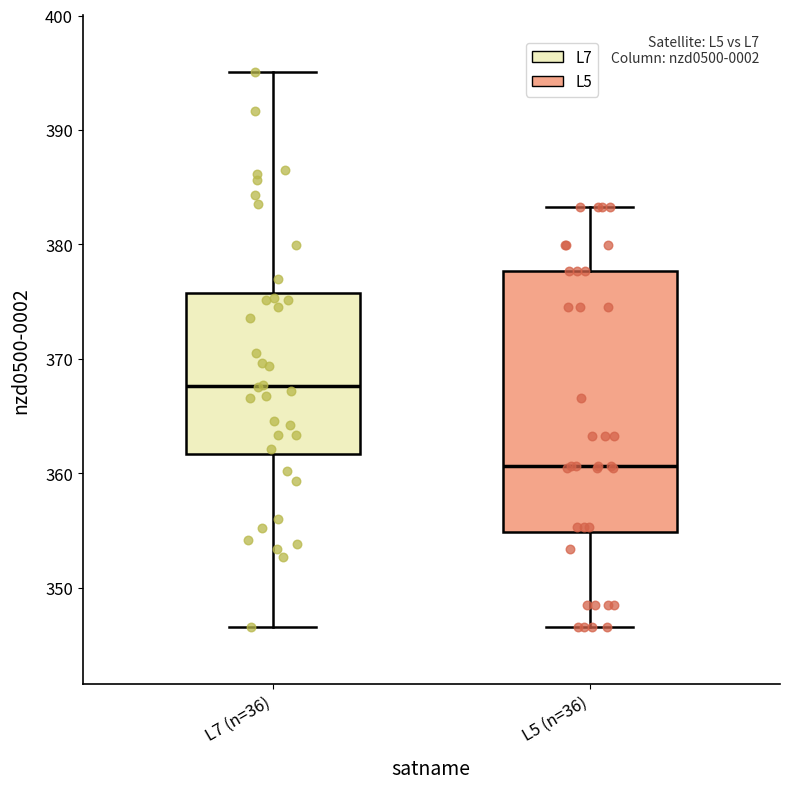

Which box is the tallest, from its lower edge to its upper edge?

L5 (n=36)